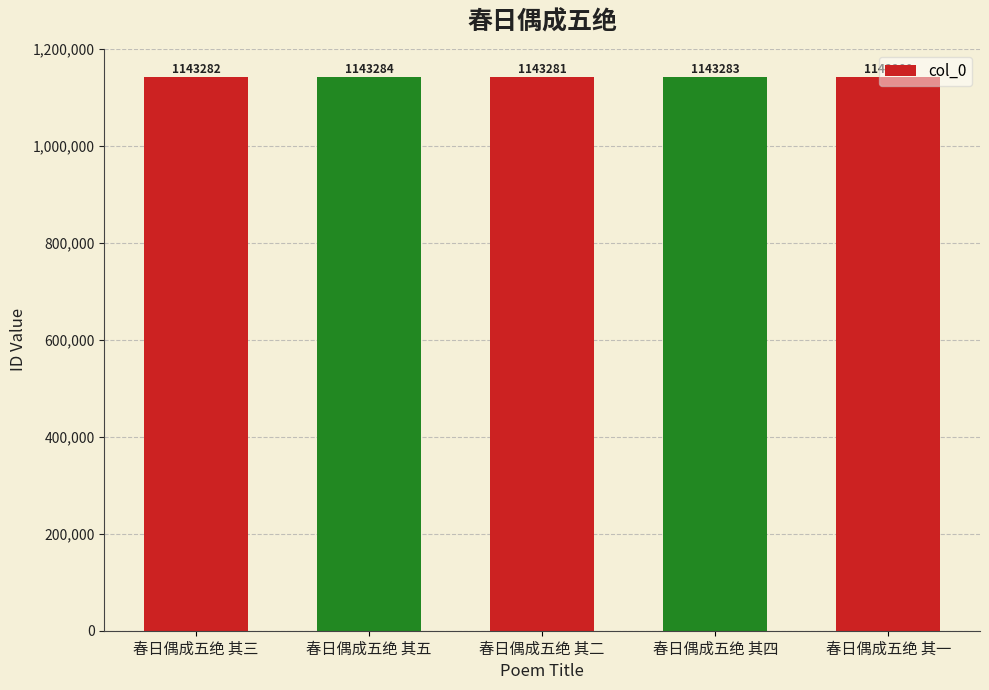

What is the value of the 3rd bar from the left?

1143281